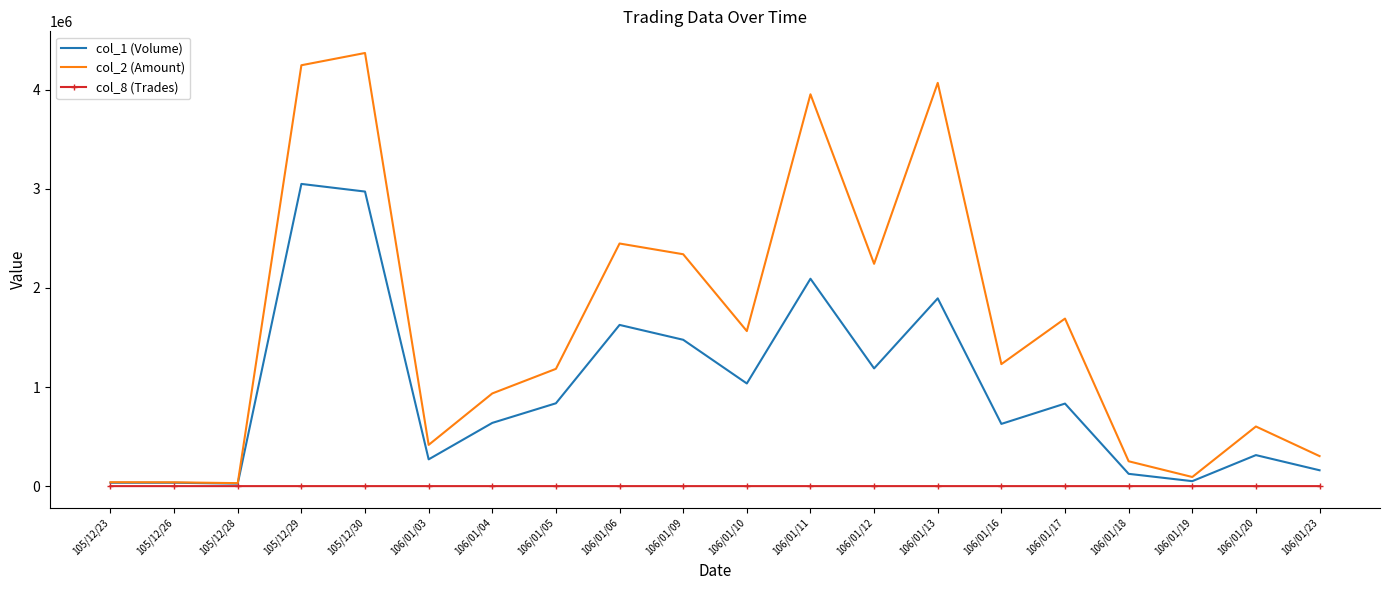

Which series has the widest spread of values?

col_2 (Amount)